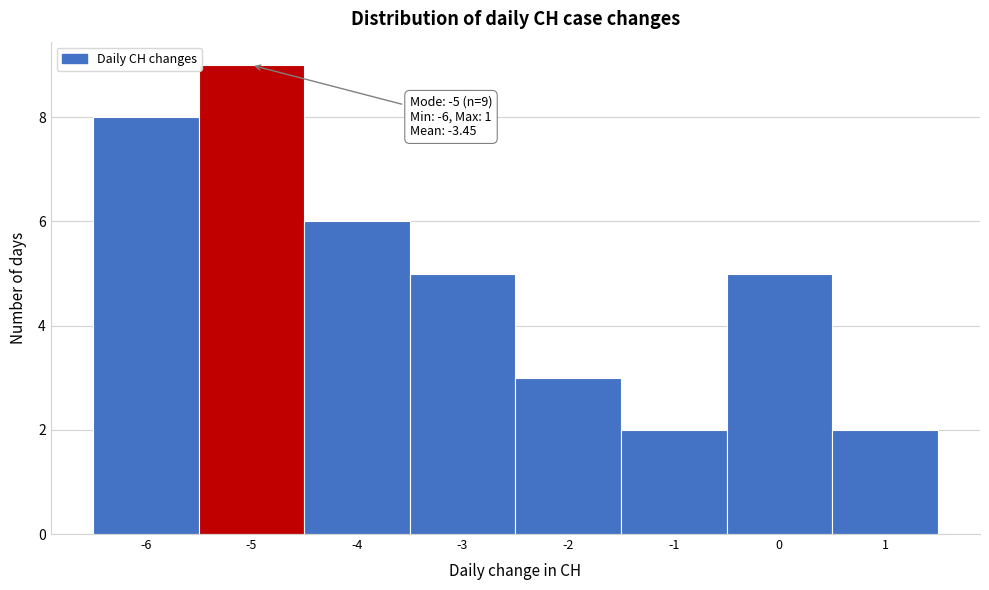

Which range on the x-axis has the tallest bar?

-5.5 to -4.5